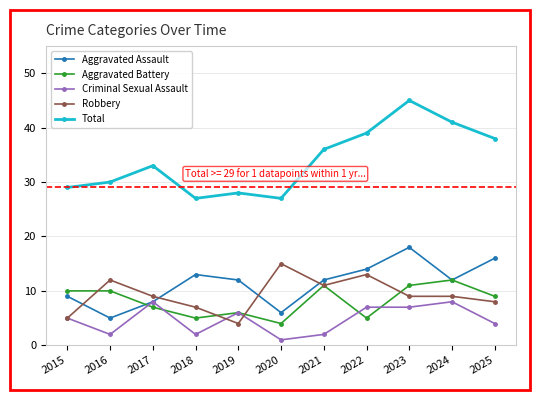

What is the value of the Robbery point at the 10th from the left?

9